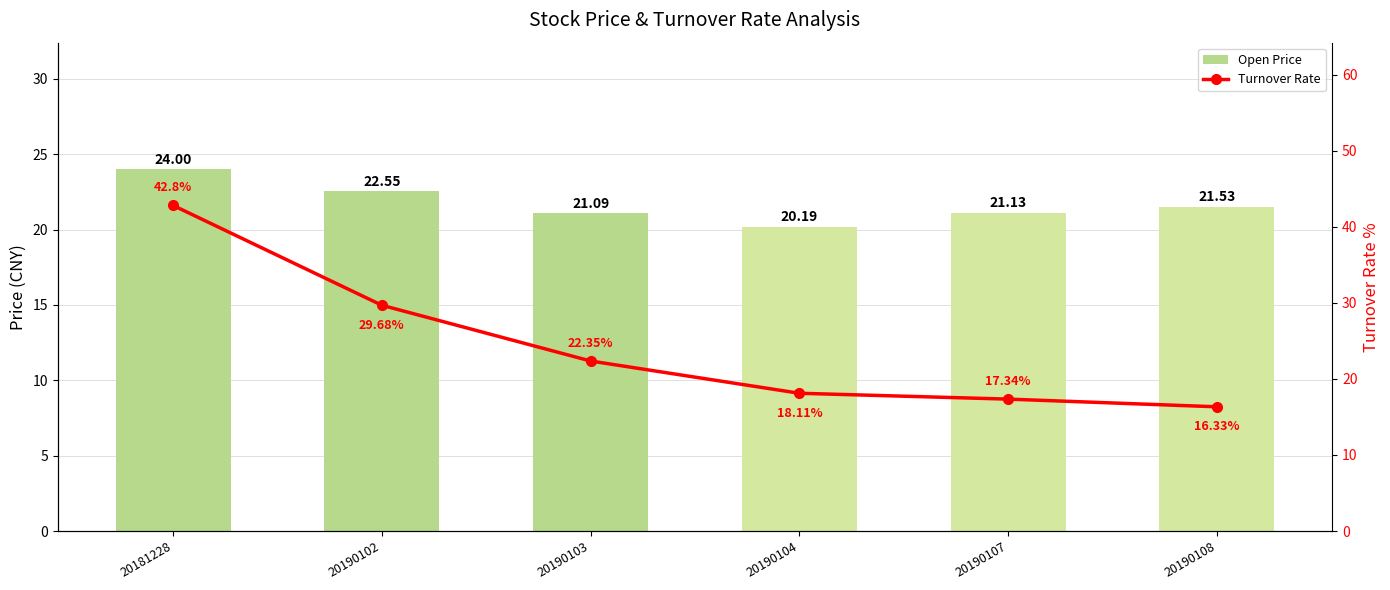

At how many categories does at least one series exceed 39?

1